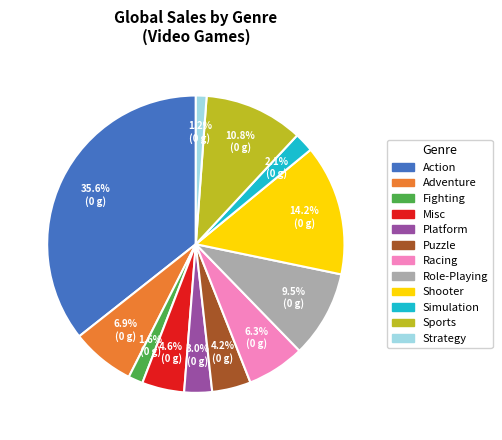

Which has a higher value, Shooter or Adventure?

Shooter